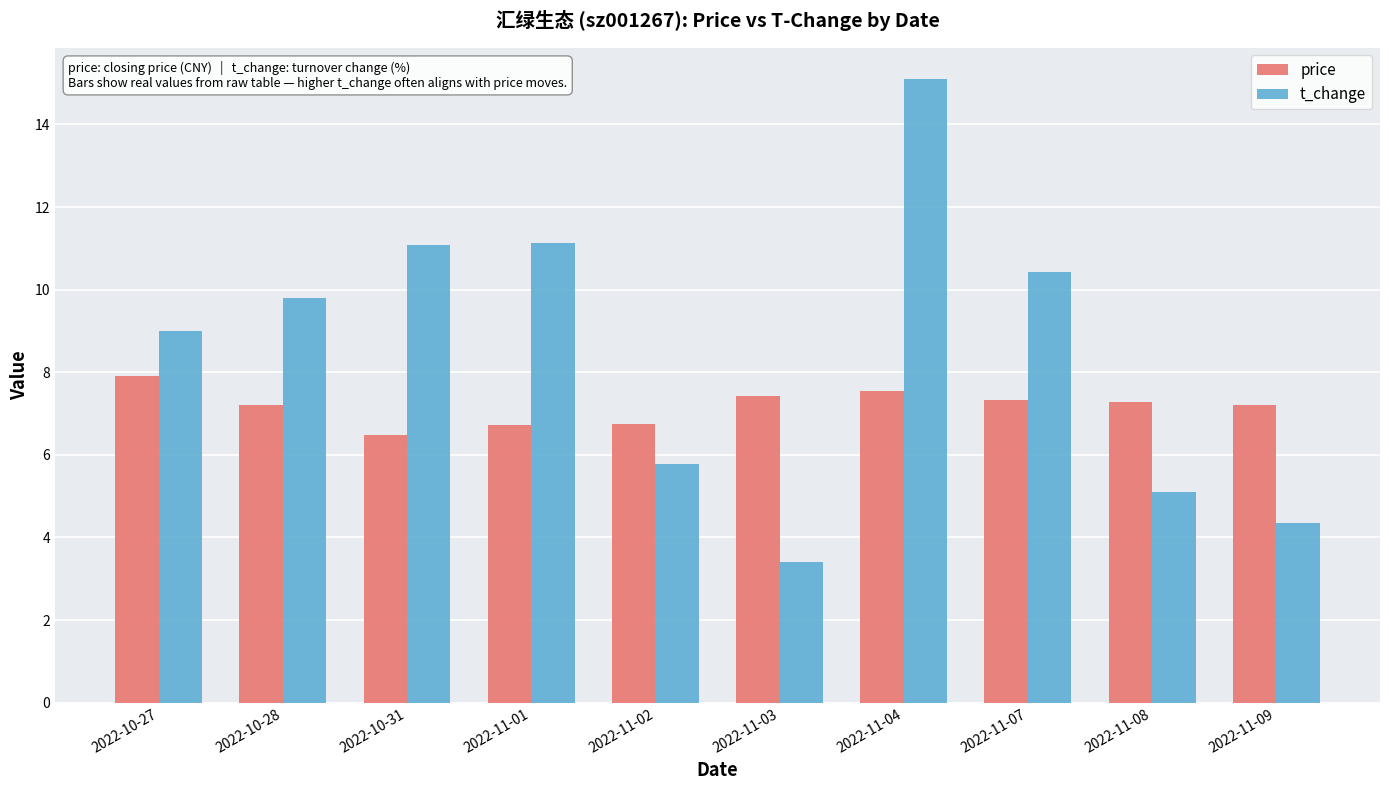

What is the difference between the maximum and minimum values in the t_change series?

11.7